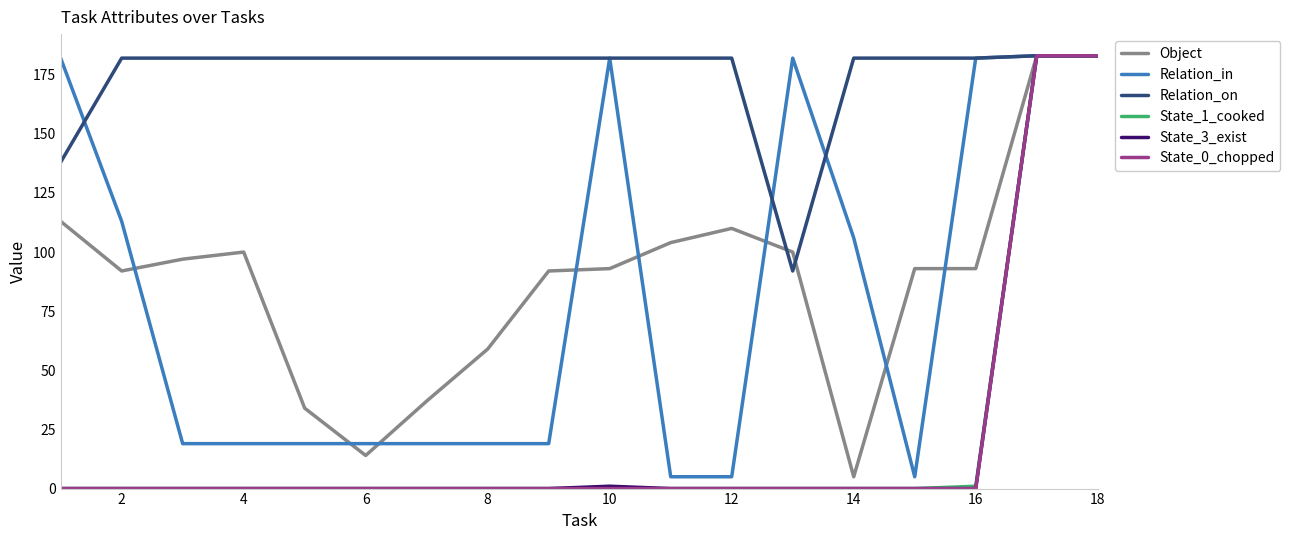

At how many categories does at least one series exceed 118?

18